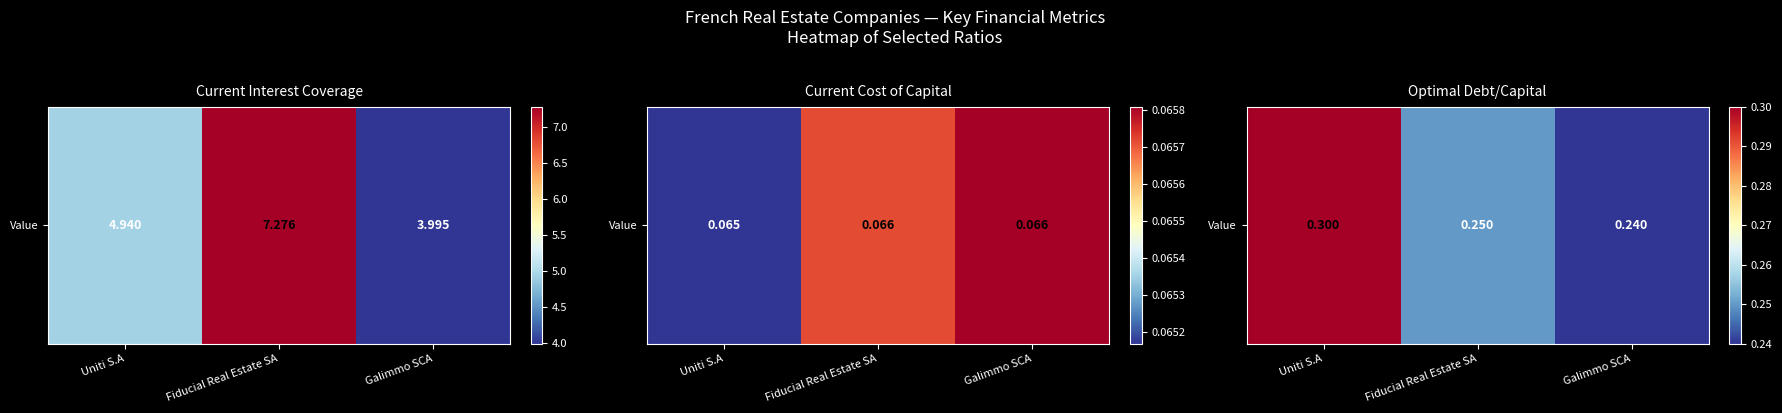

True or false: the data shows 0.3 at Galimmo SCA.

False